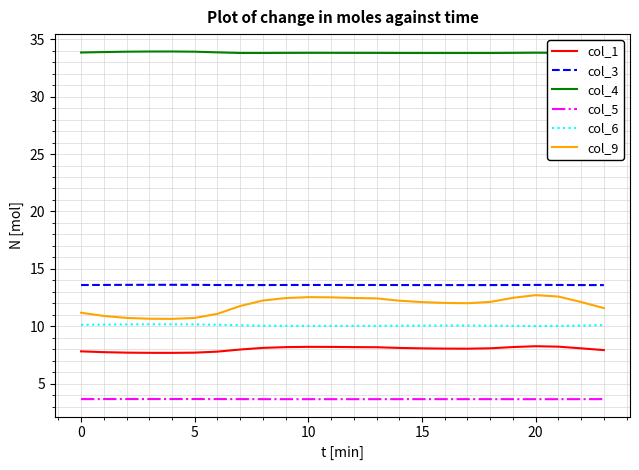

What are all the series names shown in the legend?

col_1, col_3, col_4, col_5, col_6, col_9